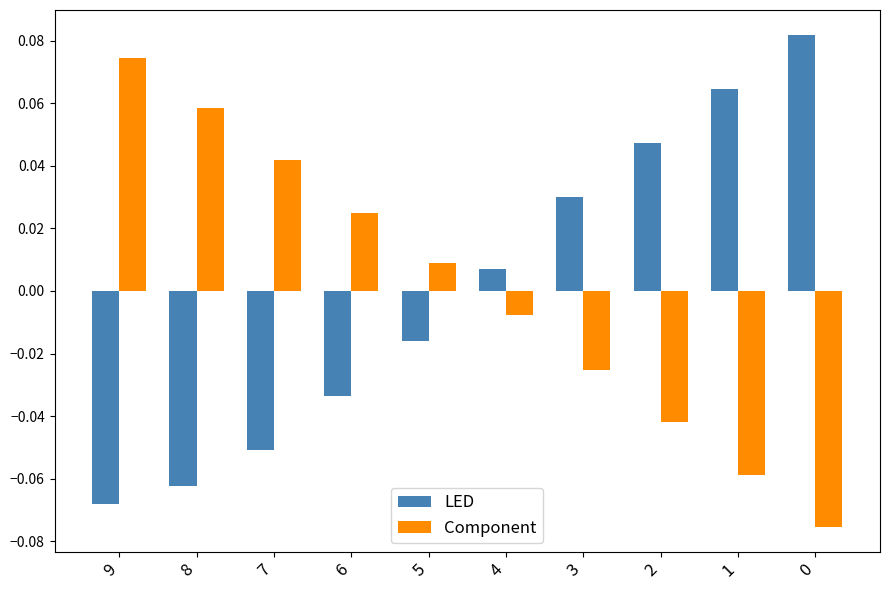

At how many categories does at least one series exceed 0?

10